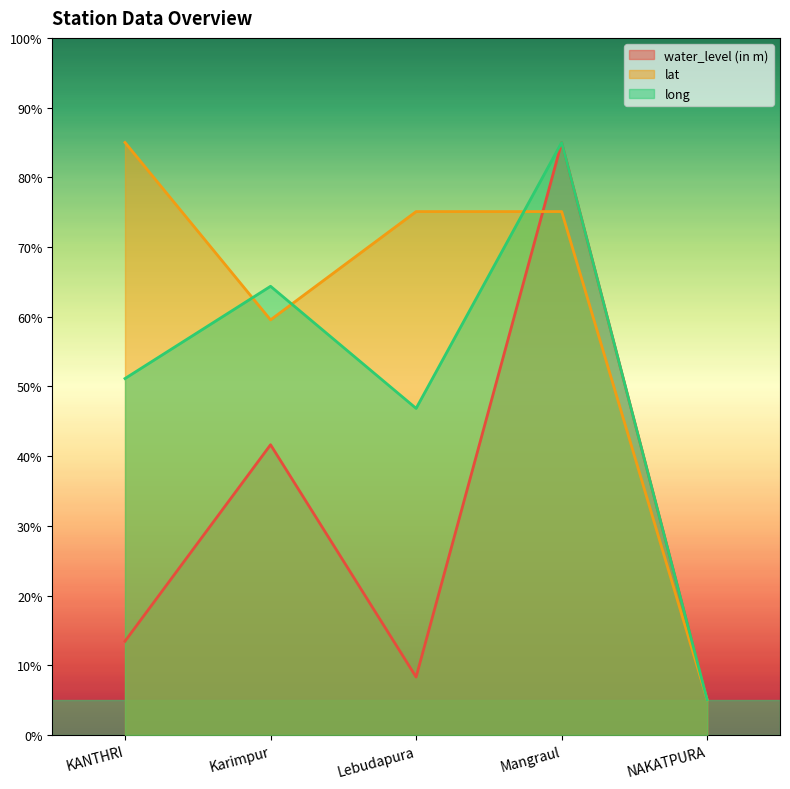

Is the value of lat at KANTHRI greater than the value of water_level (in m) at Karimpur?

Yes